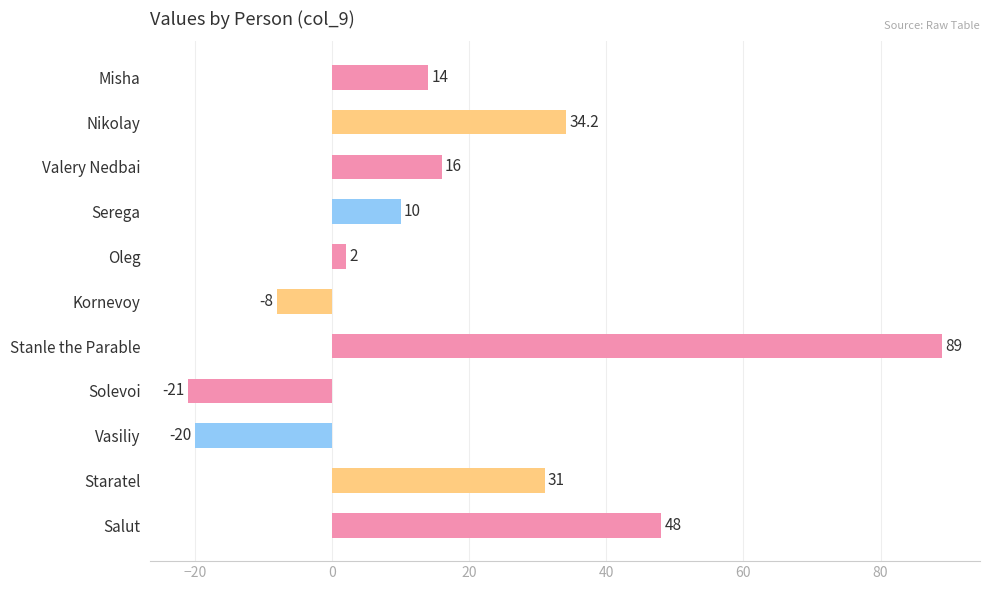

What is the difference between the values at Solevoi and Serega?

31.0